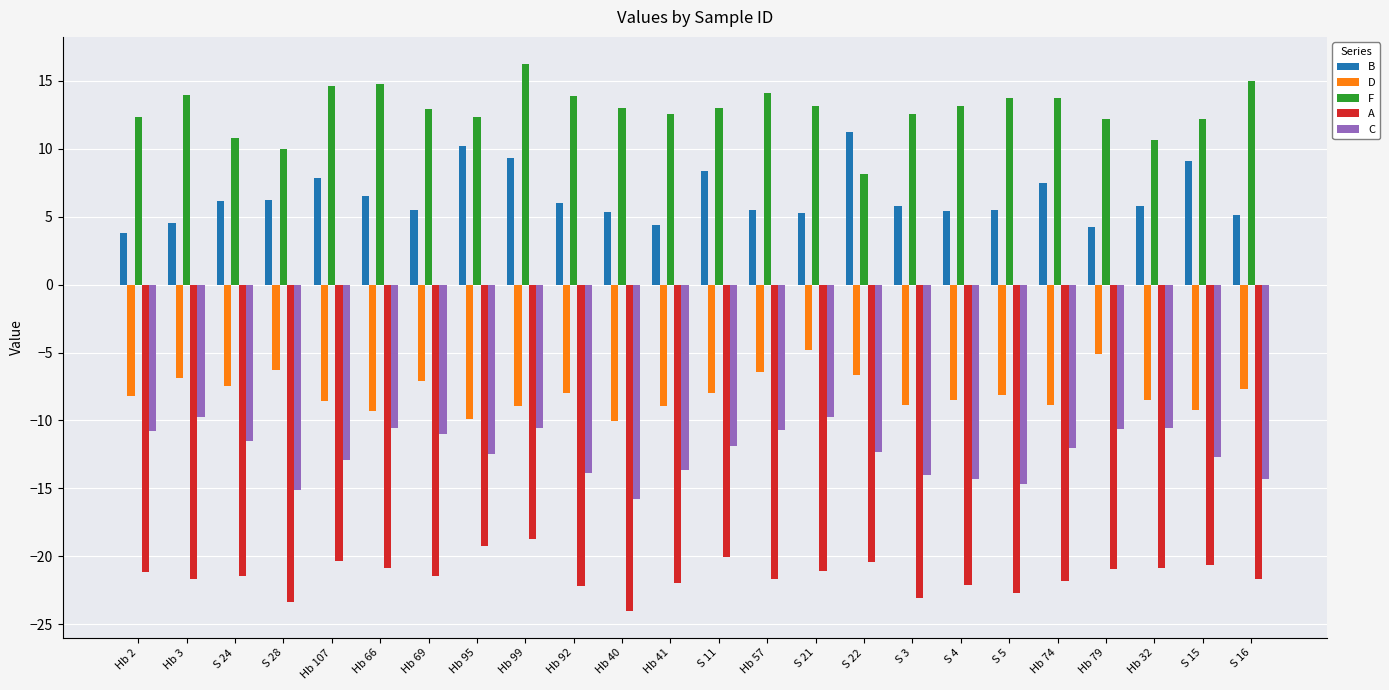

What is the value of the C bar at the 10th from the left?

-13.9